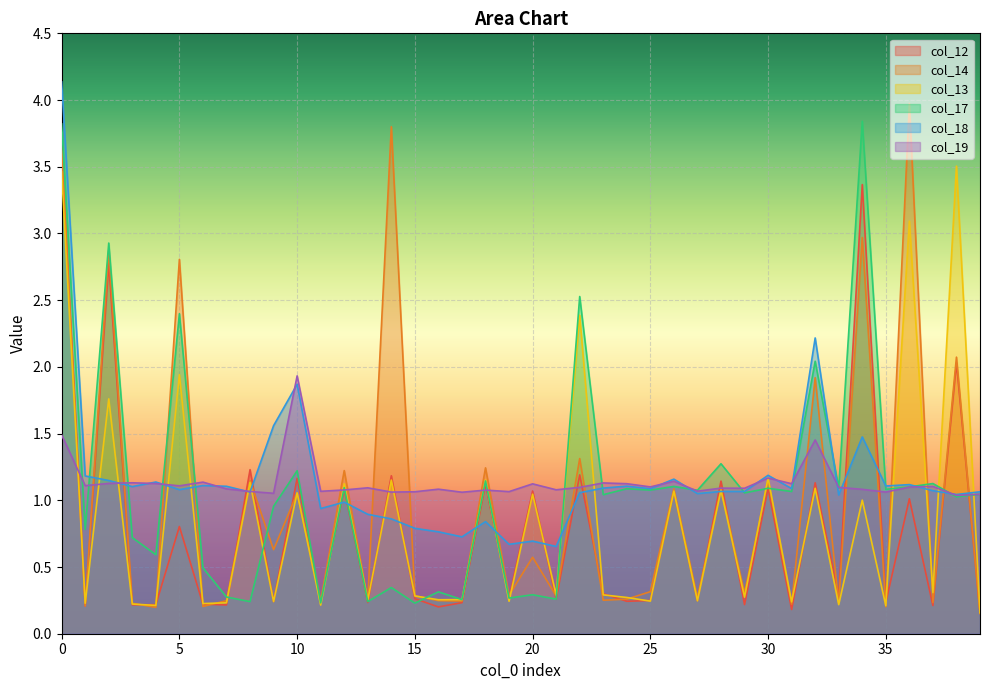

True or false: col_14 has more than 2 points higher than both neighbors.

True